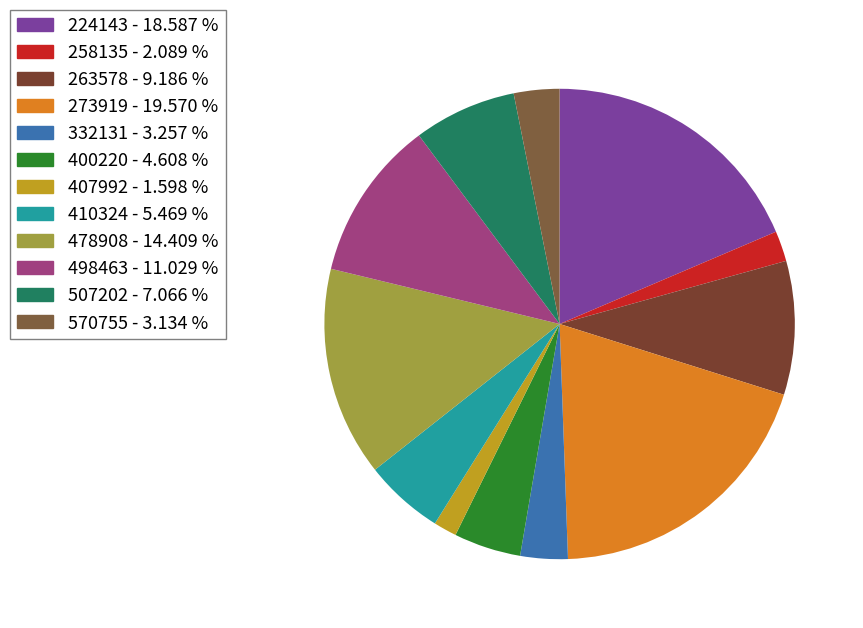

The 507202 slice represents 7% of the pie. True or false?

True